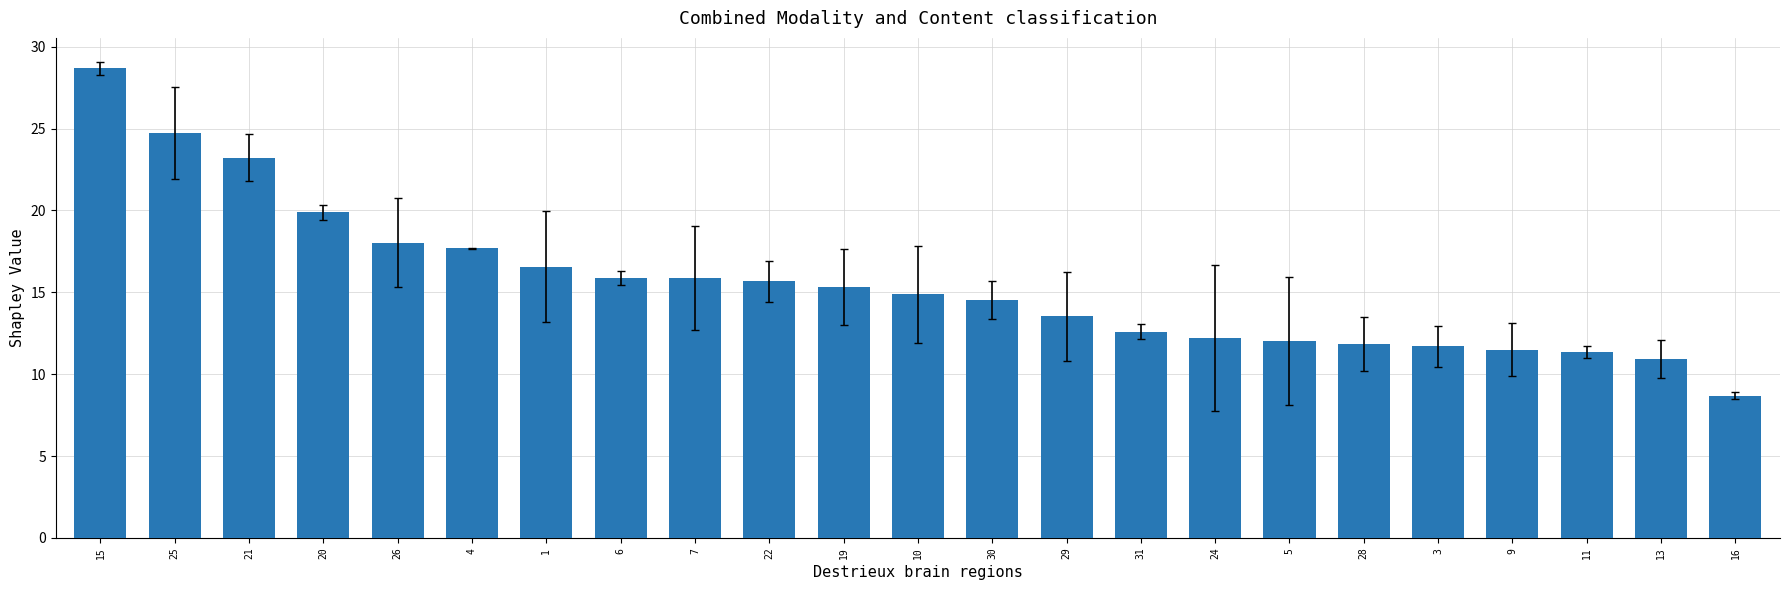

The value at 11 is 11.4. True or false?

True